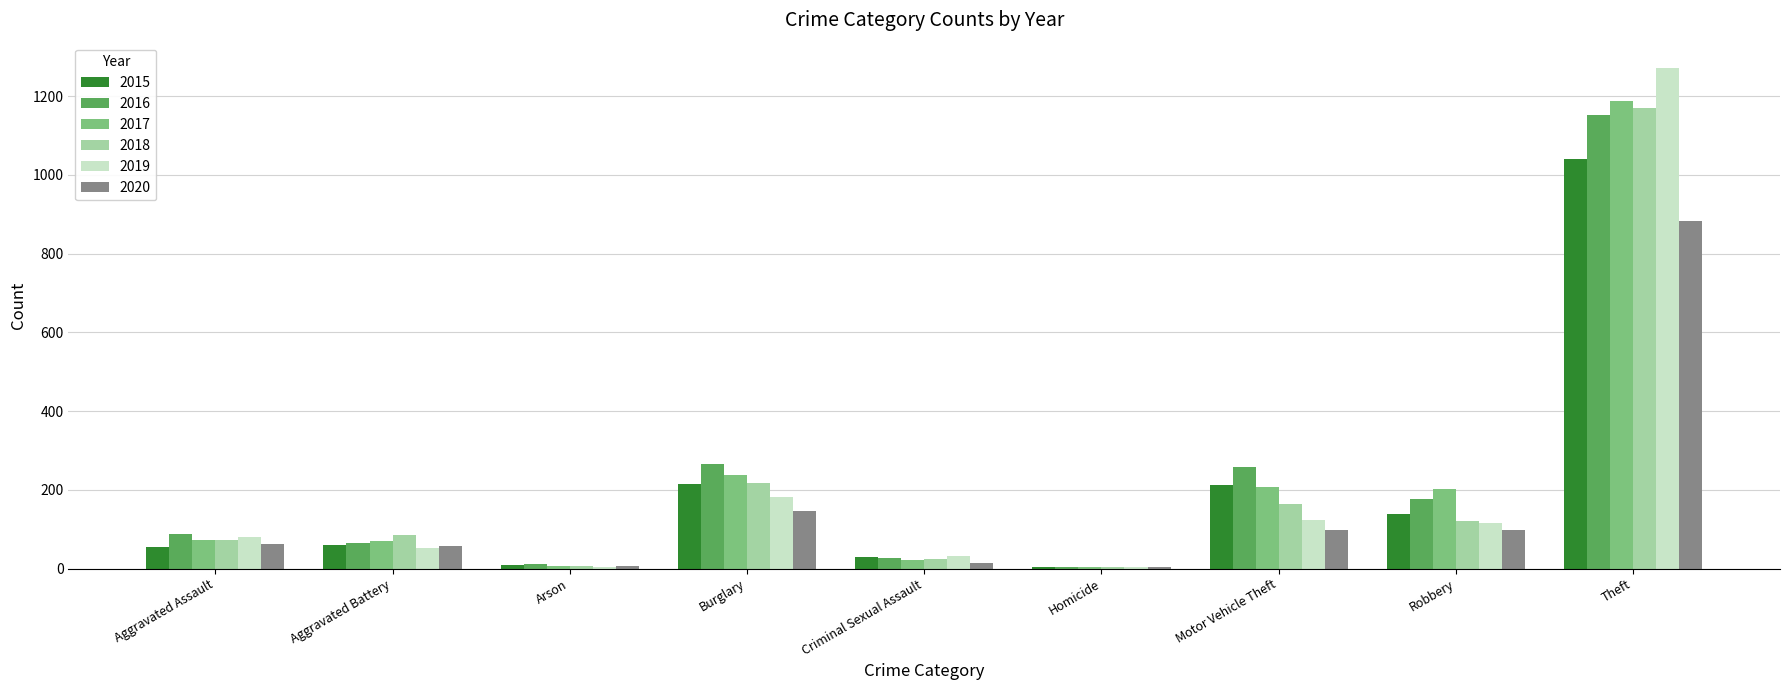

Is it true that 2017 equals 141 at Motor Vehicle Theft?

False